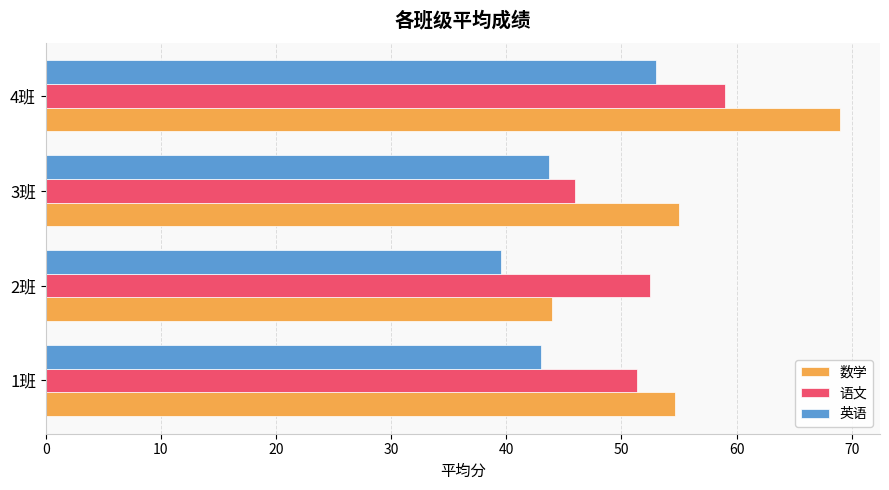

At which category is the sum across all series the highest?

4班